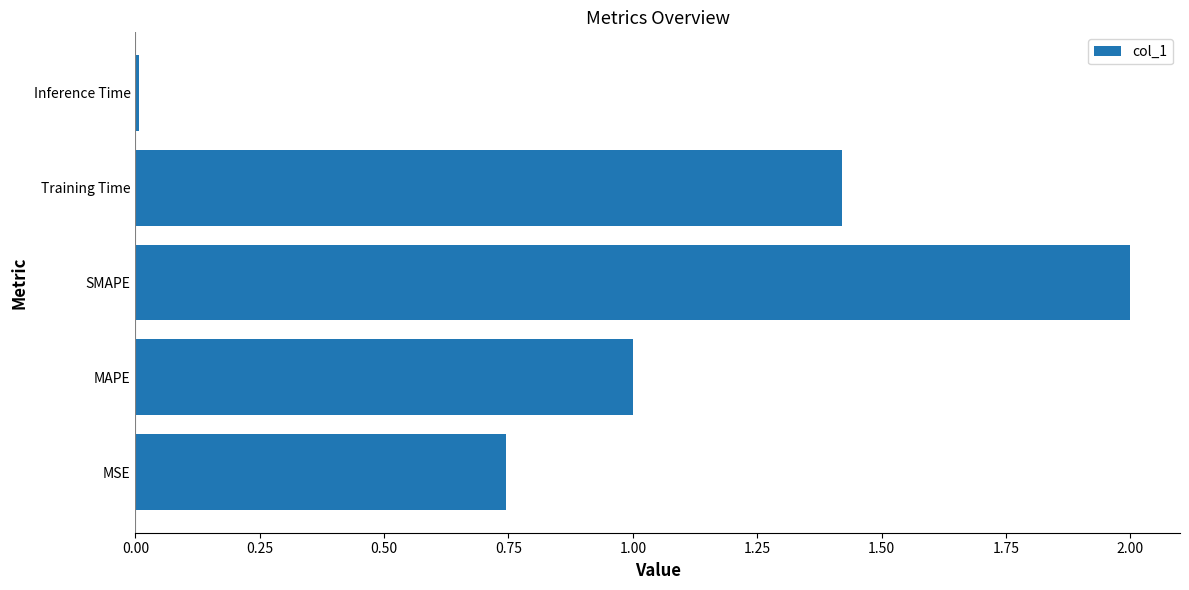

Is it true that the value at MAPE is 1.0?

True